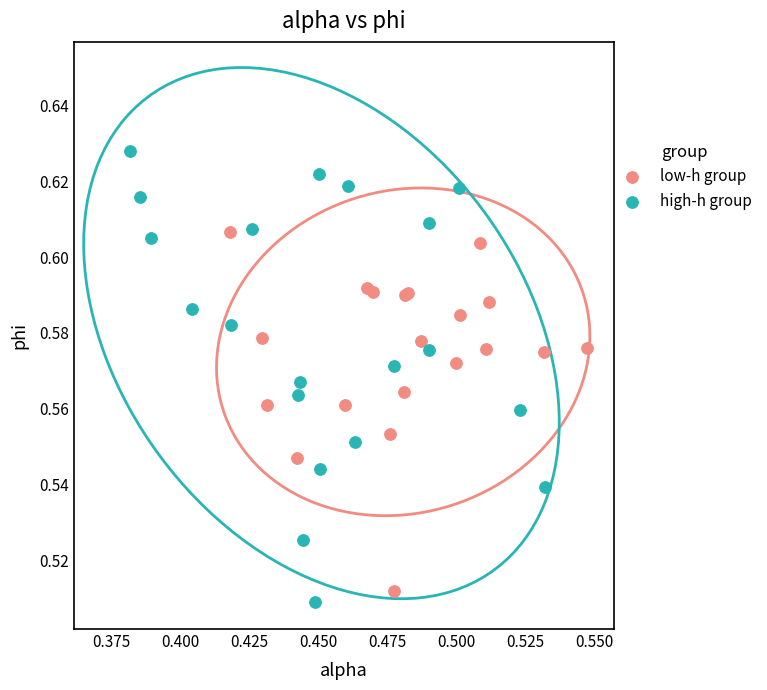

Which series contains the highest Y value?

high-h group